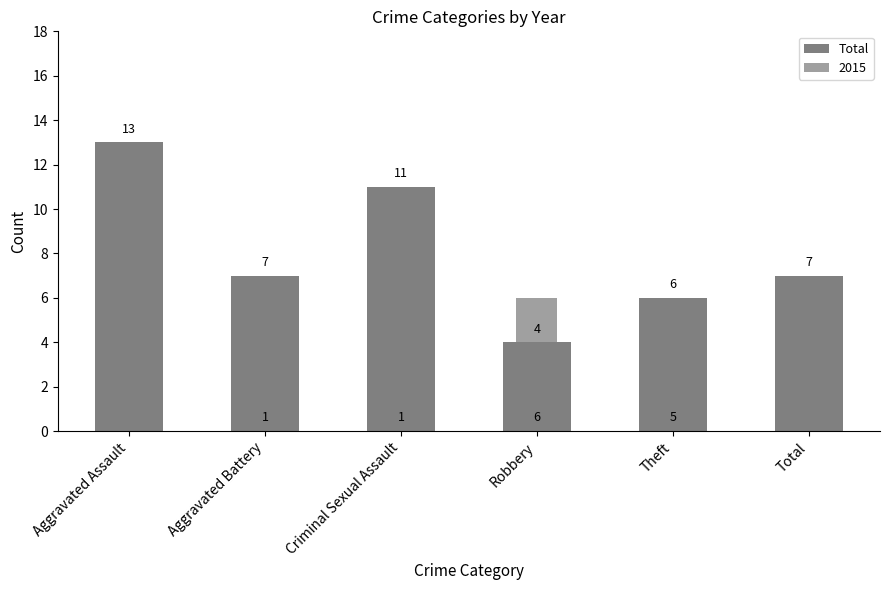

How many bars are there in total?

6